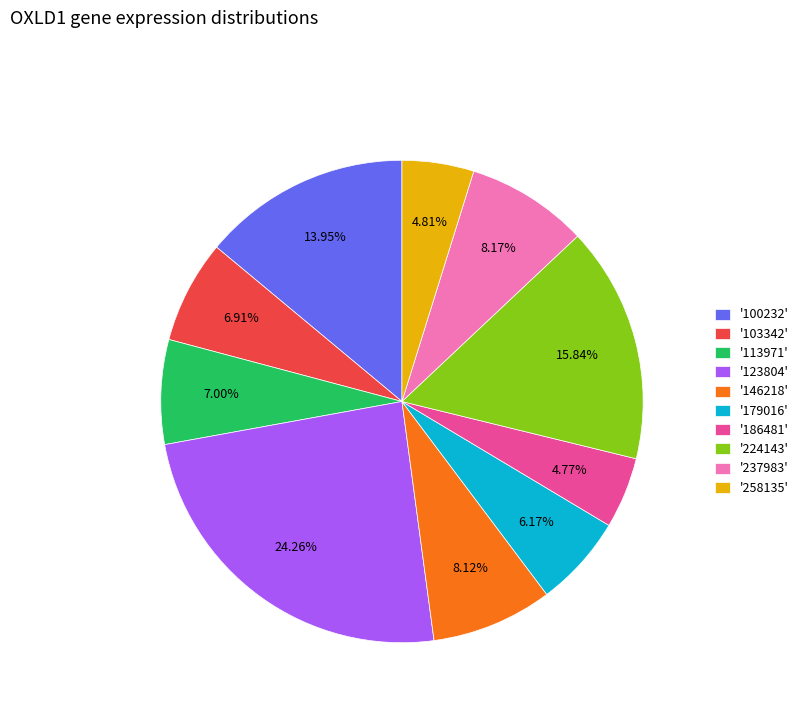

Is there a majority slice in this chart?

No